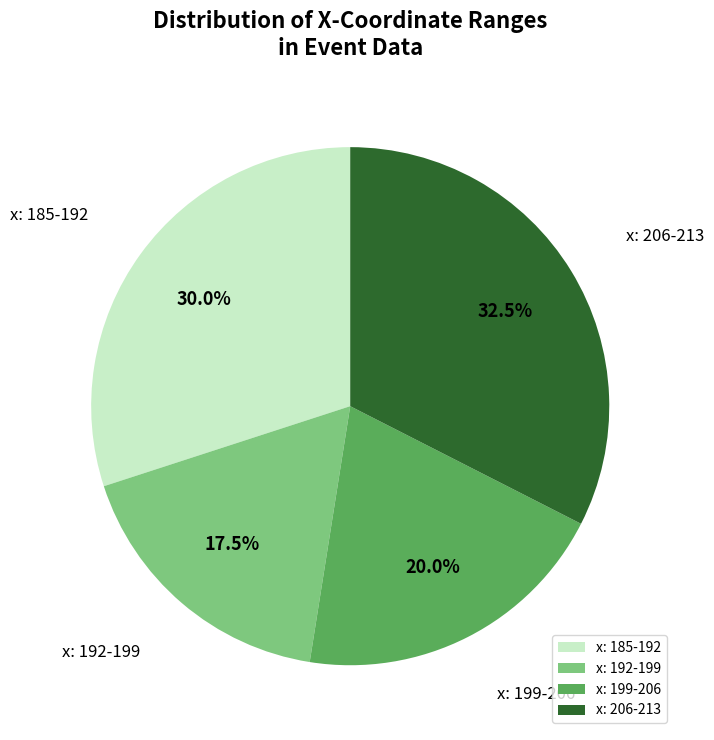

Rank the categories by value from lowest to highest.

x: 192-199, x: 199-206, x: 185-192, x: 206-213